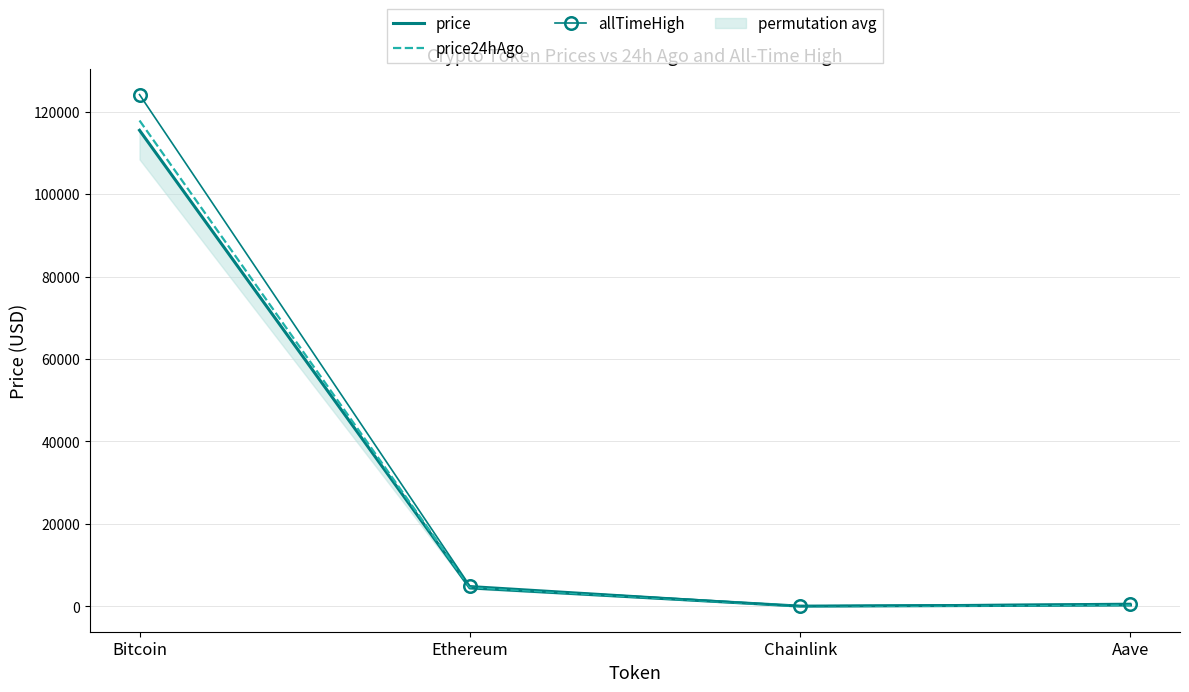

The value of allTimeHigh at Chainlink is 52.7. True or false?

True